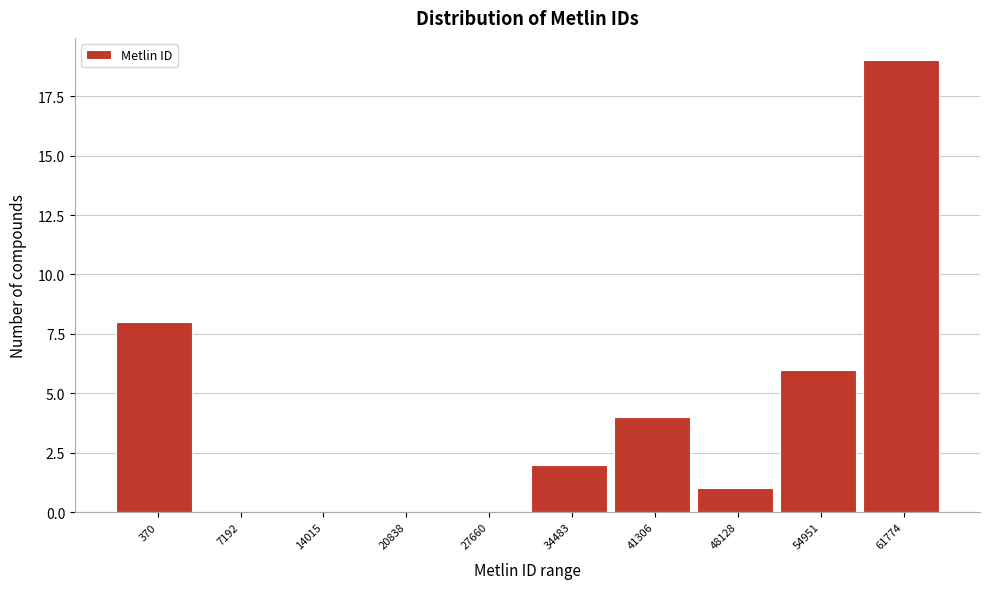

Reading right to left, transcribe all the data shown in this chart.

61774=19	54951=6	48128=1	41306=4	34483=2	27660=0	20838=0	14015=0	7192=0	370=8